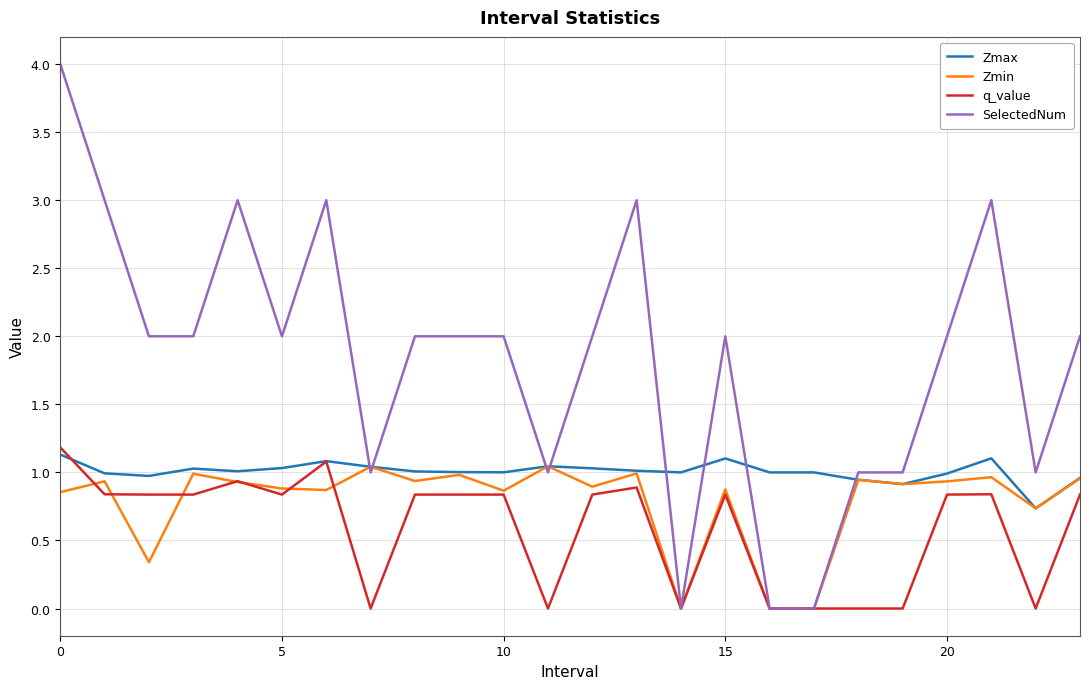

What is the greatest value displayed?

4.0